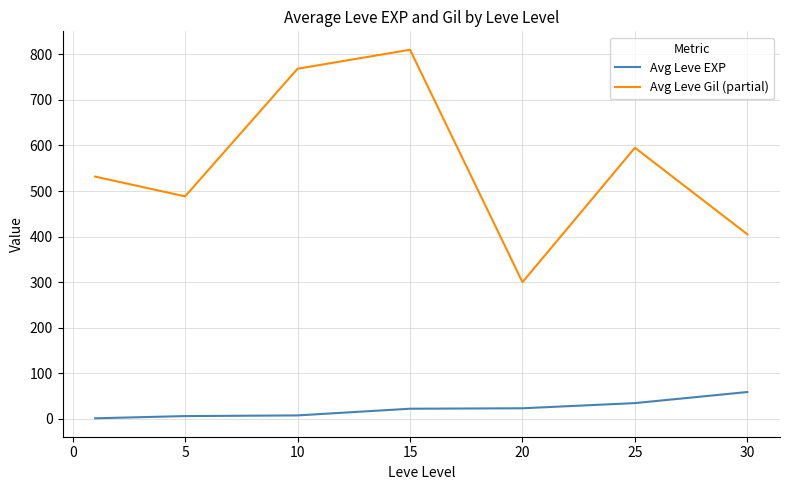

Rank the series by their maximum value, from lowest to highest.

Avg Leve EXP, Avg Leve Gil (partial)